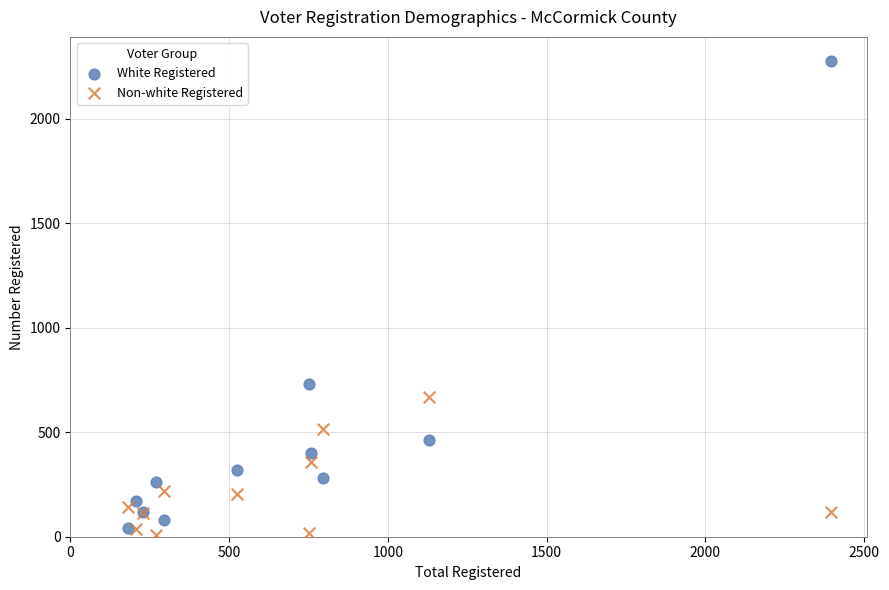

In the White Registered series, what Y value is closest to 1160?

732